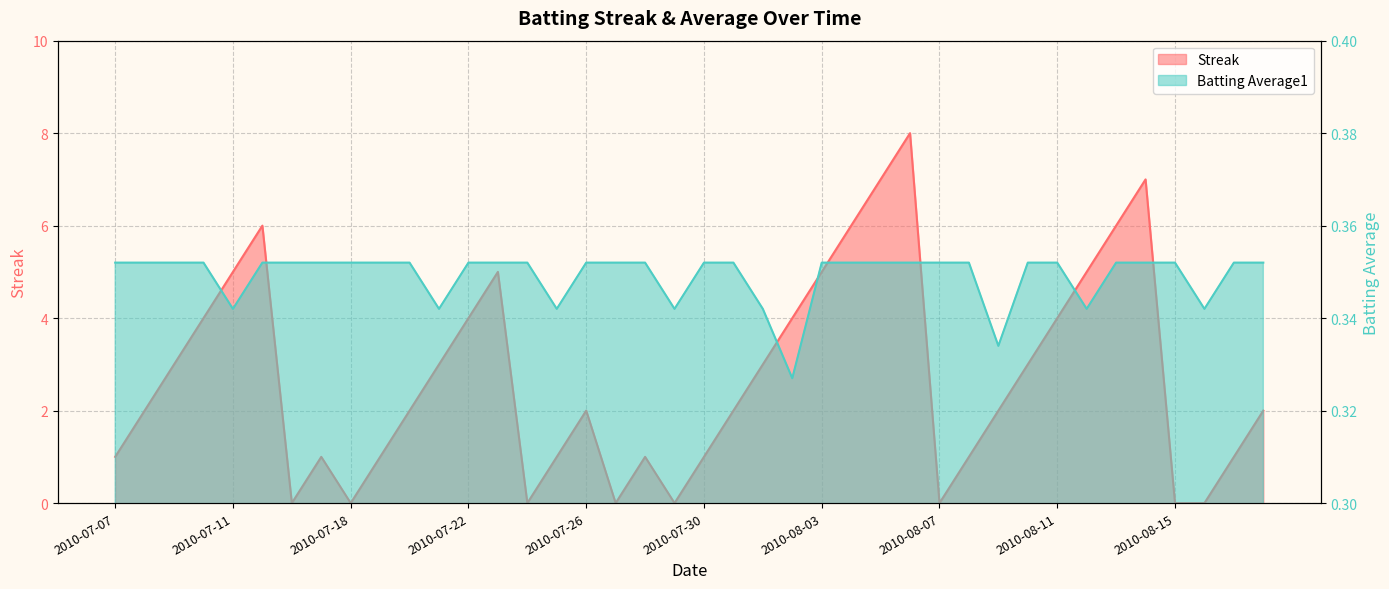

At which category does Streak reach its first local peak?

2010-07-15